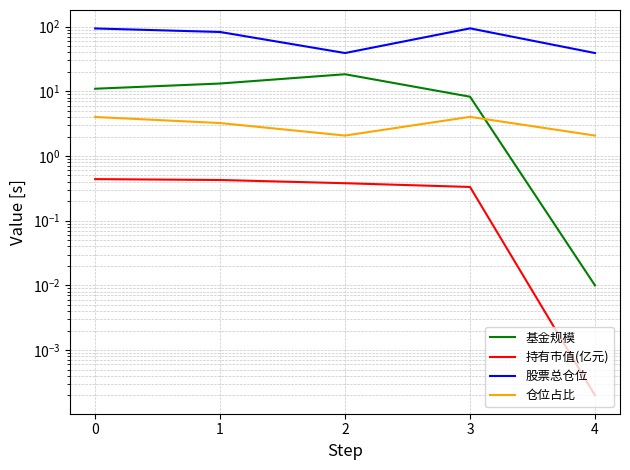

Which category has the lowest value in the 持有市值(亿元) series?

4